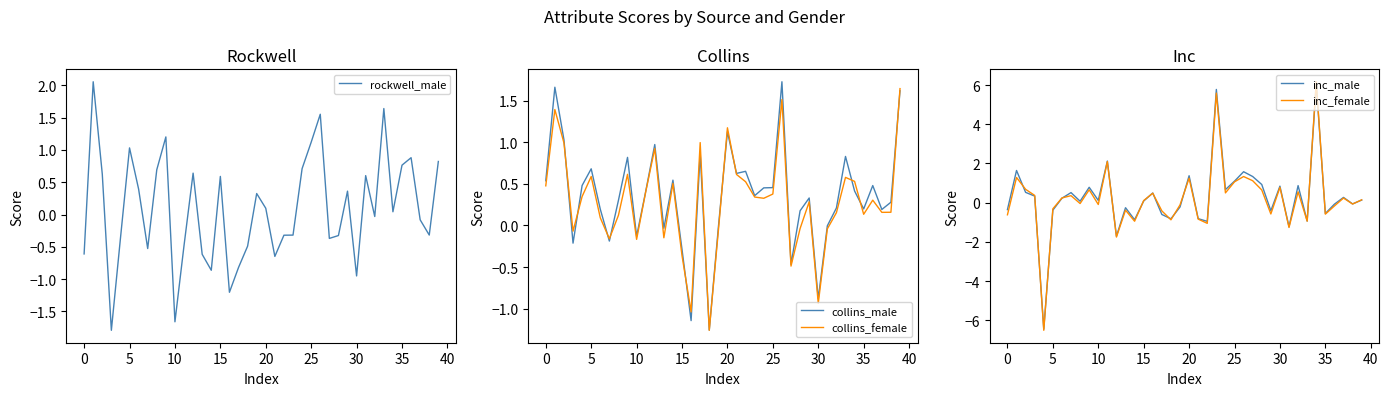

Reading left to right, what are all the values shown in this chart?

rockwell_male: -0.6	2.1	0.6	-1.8	-0.4	1.0	0.4	-0.5	0.7	1.2	-1.7	-0.5	0.6	-0.6	-0.9	0.6	-1.2	-0.8	-0.5	0.3	0.1	-0.6	-0.3	-0.3	0.7	1.1	1.6	-0.4	-0.3	0.4	-0.9	0.6	-0.0	1.6	0.0	0.8	0.9	-0.1	-0.3	0.8
collins_male: 0.5	1.7	1.0	-0.2	0.5	0.7	0.2	-0.2	0.3	0.8	-0.1	0.4	1.0	-0.0	0.5	-0.3	-1.1	0.9	-1.3	-0.0	1.1	0.6	0.7	0.4	0.5	0.5	1.7	-0.5	0.2	0.3	-0.9	-0.0	0.2	0.8	0.4	0.2	0.5	0.2	0.3	1.6
collins_female: 0.5	1.4	1.0	-0.1	0.3	0.6	0.1	-0.2	0.1	0.6	-0.2	0.4	0.9	-0.1	0.5	-0.4	-1.0	1.0	-1.3	-0.1	1.2	0.6	0.5	0.3	0.3	0.4	1.5	-0.5	-0.0	0.3	-0.9	-0.0	0.2	0.6	0.5	0.1	0.3	0.2	0.2	1.6
inc_male: -0.4	1.6	0.5	0.3	-6.5	-0.4	0.2	0.5	0.1	0.8	0.1	2.1	-1.7	-0.3	-0.9	0.1	0.5	-0.6	-0.8	-0.2	1.4	-0.8	-1.0	5.8	0.7	1.1	1.6	1.3	0.9	-0.4	0.8	-1.2	0.9	-0.9	6.0	-0.6	-0.1	0.3	-0.1	0.1
inc_female: -0.6	1.3	0.7	0.4	-6.5	-0.3	0.2	0.4	-0.0	0.7	-0.1	2.1	-1.8	-0.4	-0.9	0.1	0.5	-0.4	-0.9	-0.1	1.2	-0.8	-1.1	5.6	0.5	1.1	1.3	1.1	0.6	-0.6	0.8	-1.3	0.6	-0.9	6.2	-0.6	-0.2	0.2	-0.1	0.1